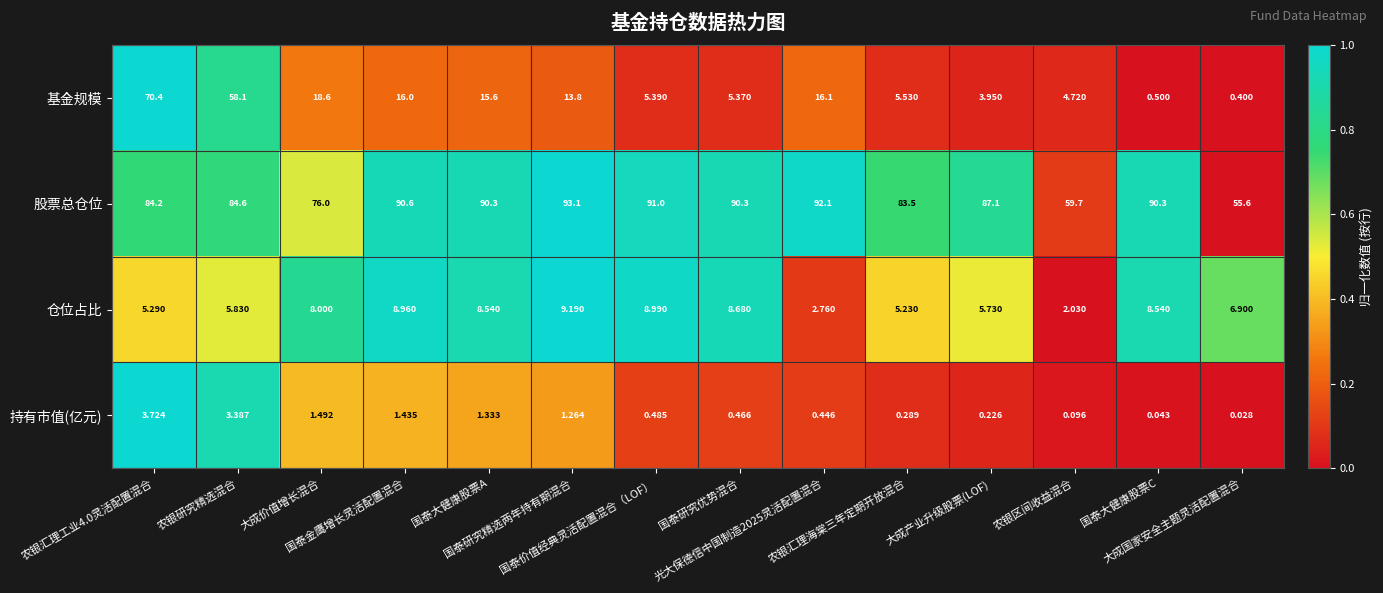

How many distinct data groups are displayed?

4